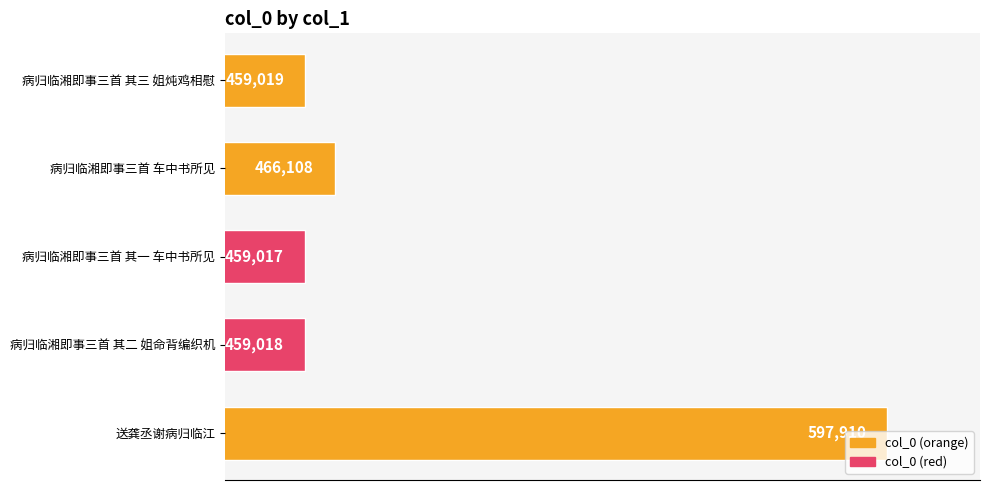

What is the label of the 4th bar from the bottom?

病归临湘即事三首 车中书所见